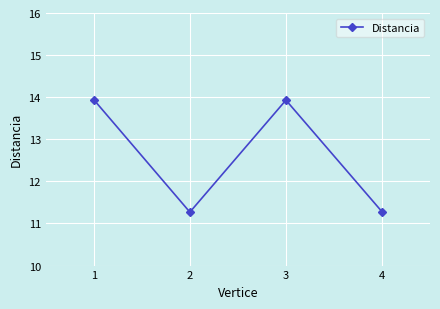

Where is the first local minimum?

2